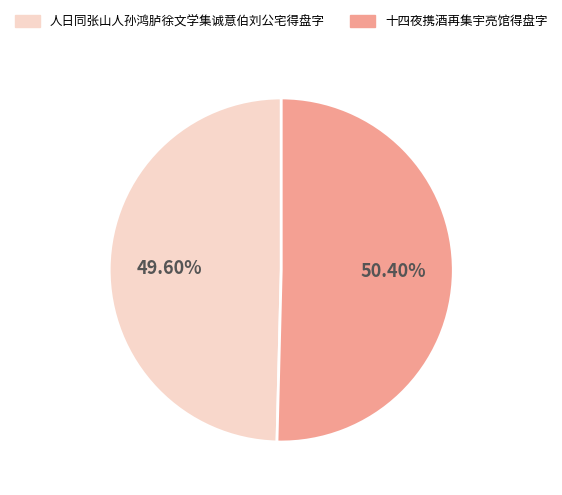

Rank the categories by value from lowest to highest.

人日同张山人孙鸿胪徐文学集诚意伯刘公宅得盘字, 十四夜携酒再集宇亮馆得盘字